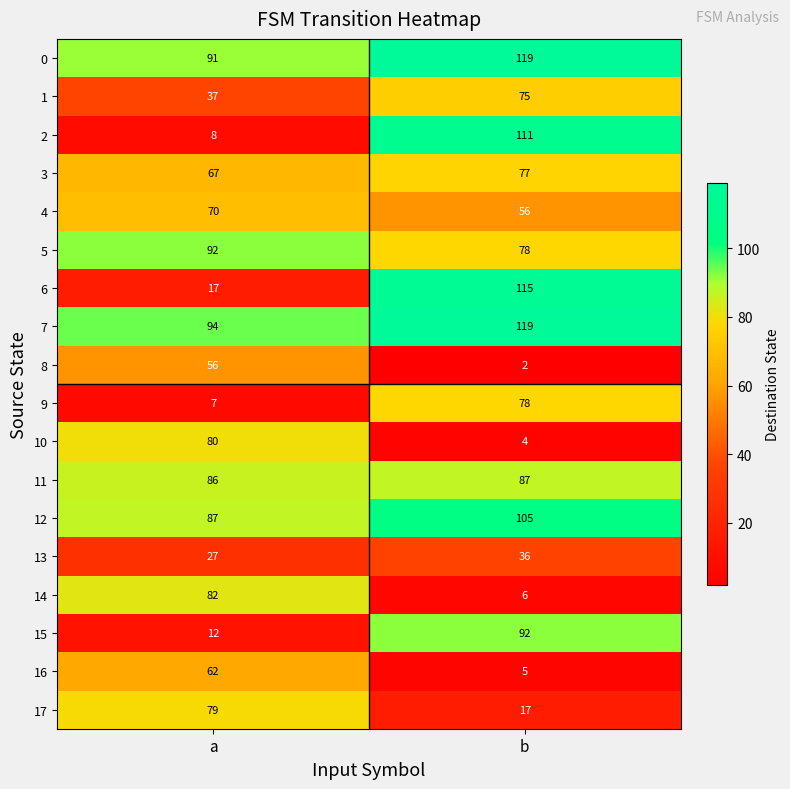

Is the value of 13 at a greater than the value of 12 at b?

No